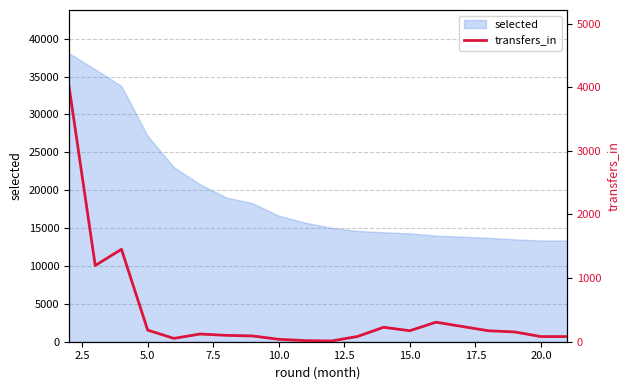

How many lines are shown in the chart?

1